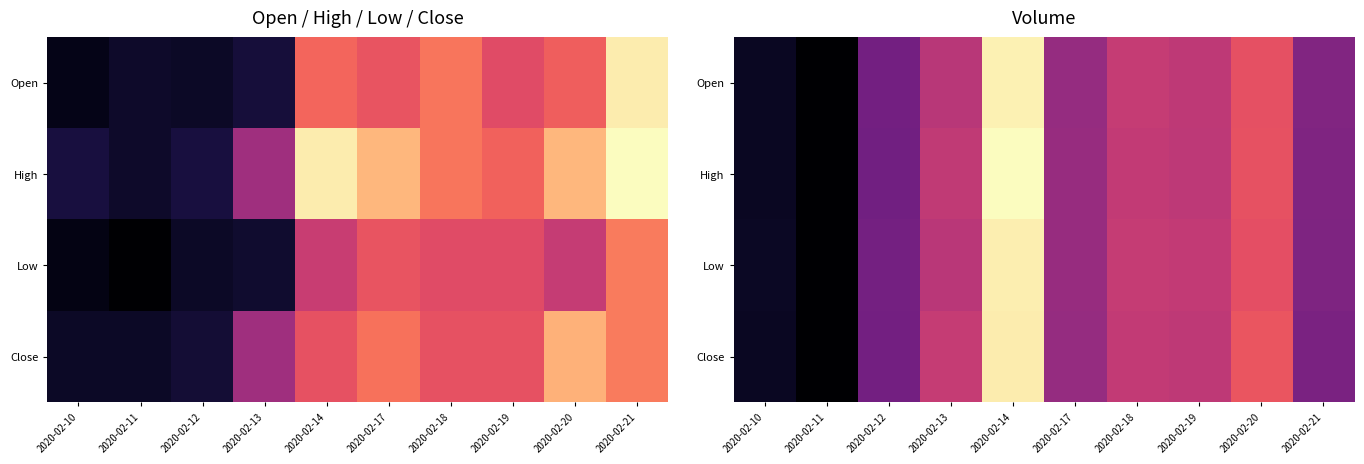

What is the minimum value shown in the chart?

195561.6